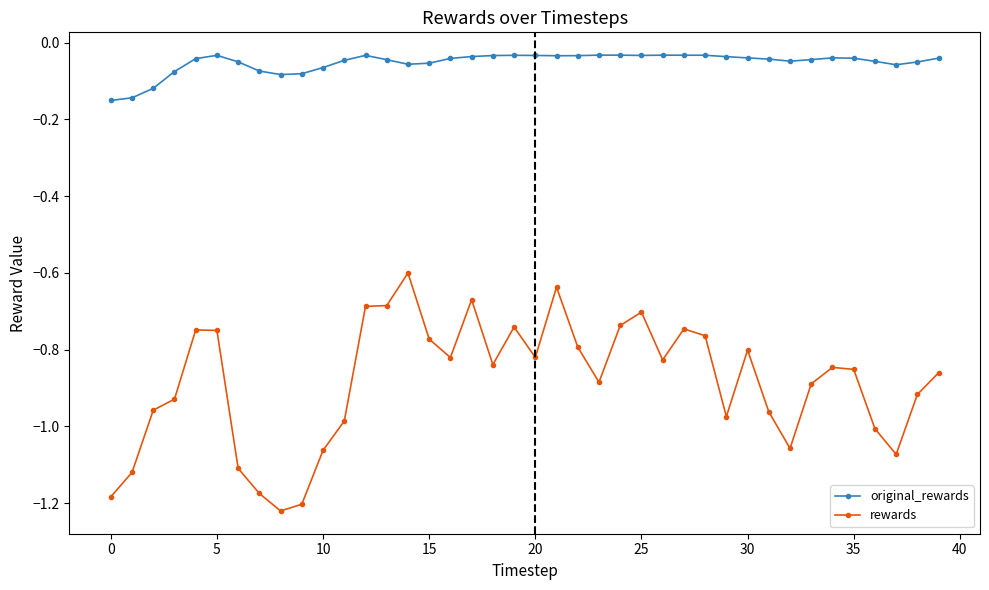

True or false: original_rewards has more than 0 interior local peaks.

True